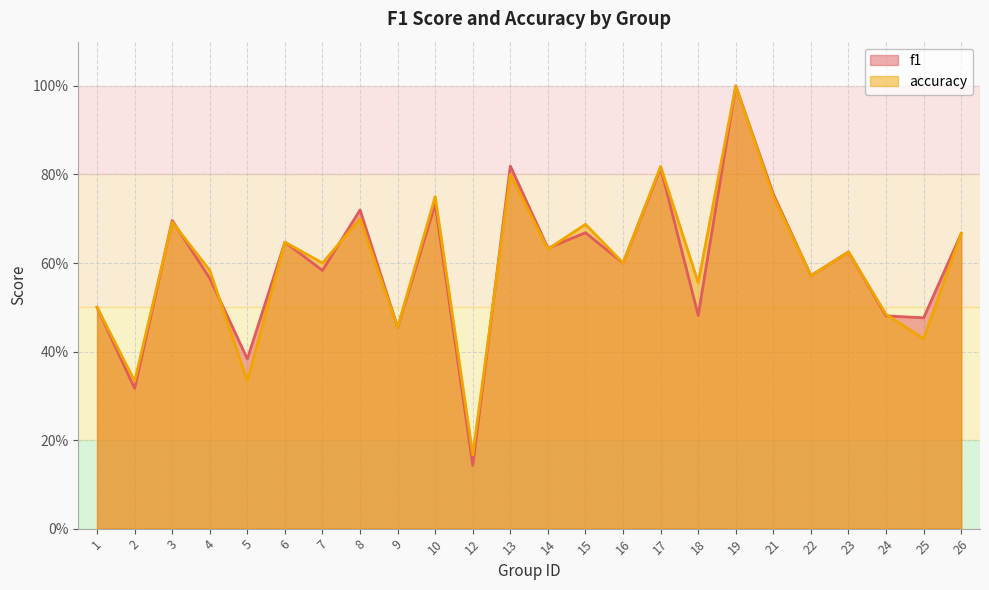

What are all the series names shown in the legend?

f1, accuracy